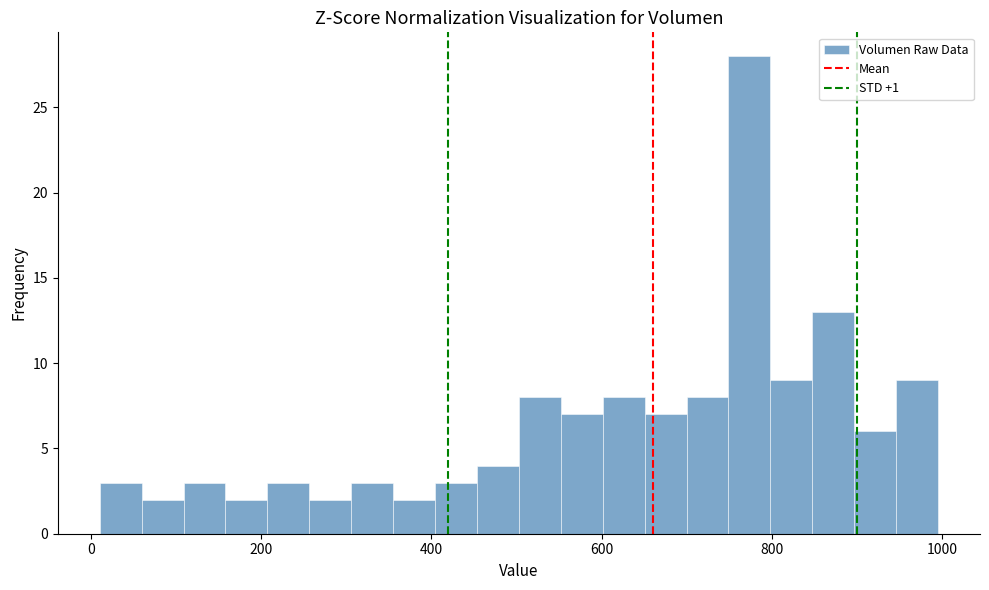

Around what value on the x-axis is the tallest bar? Give the approximate position of its centre, as read against the axis.

780